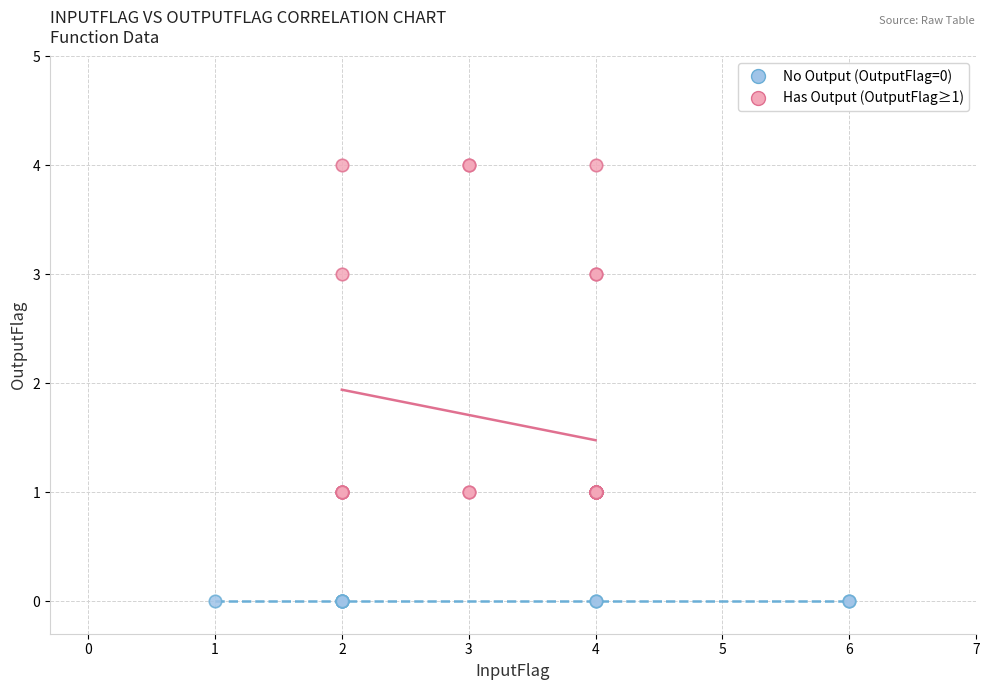

Which series reaches the maximum Y coordinate?

Has Output (OutputFlag≥1)